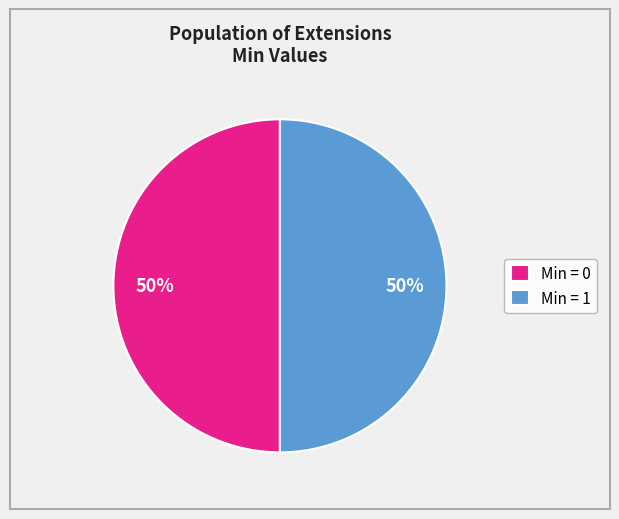

What percentage is the Min = 0 slice, to the nearest percent?

50%